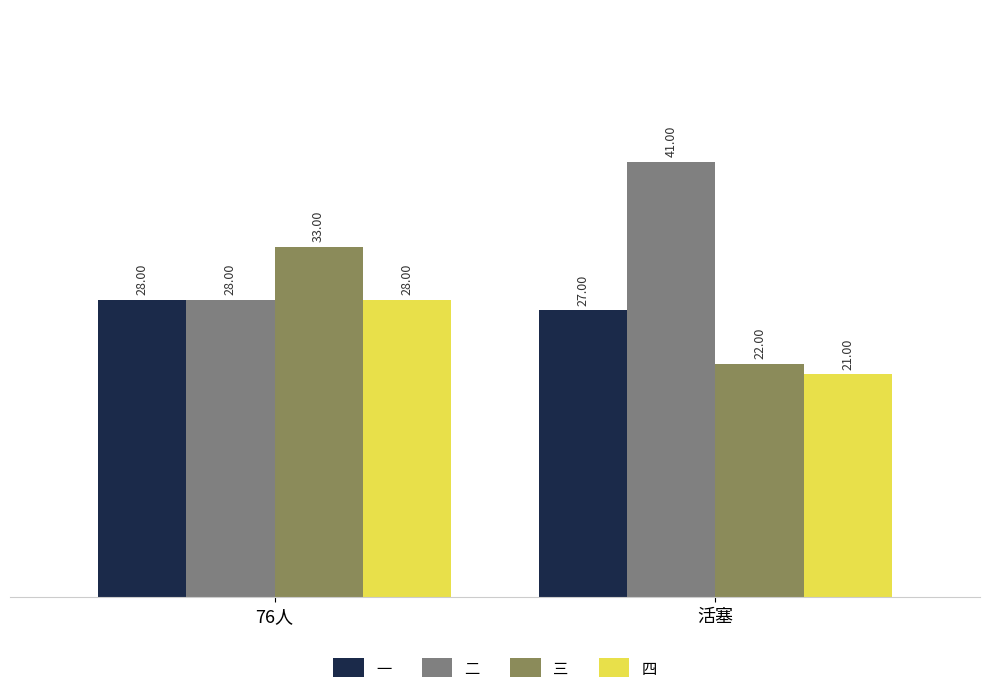

What is the sum of the 四 values at 76人 and 活塞?

49